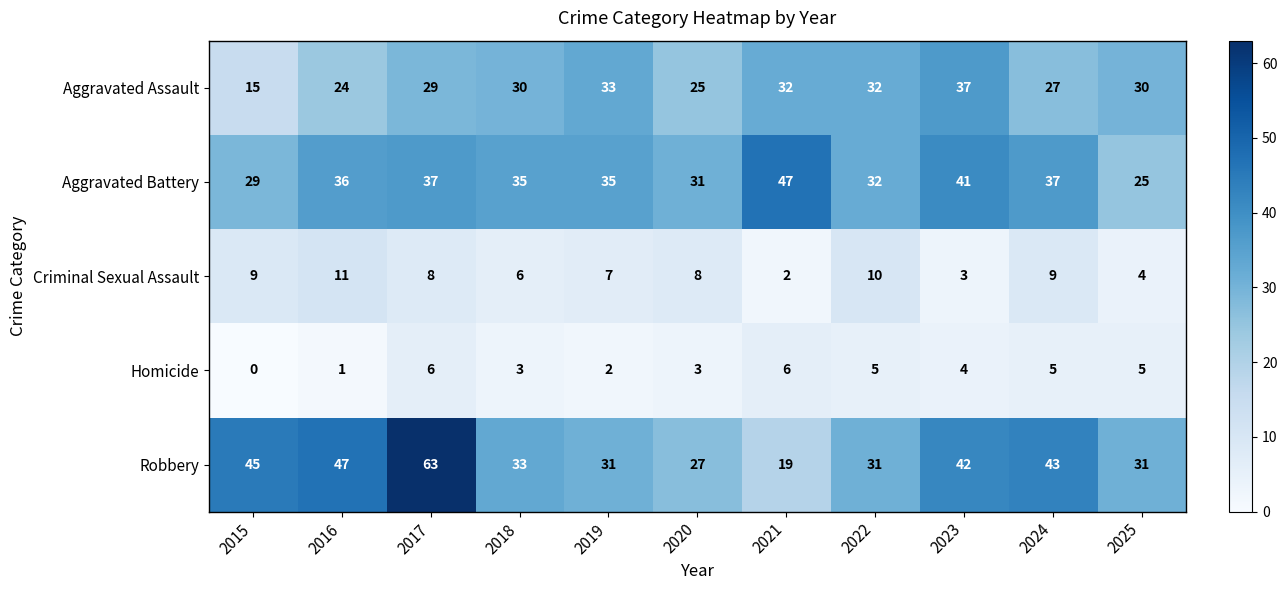

Is it true that Criminal Sexual Assault equals 4 at 2015?

False